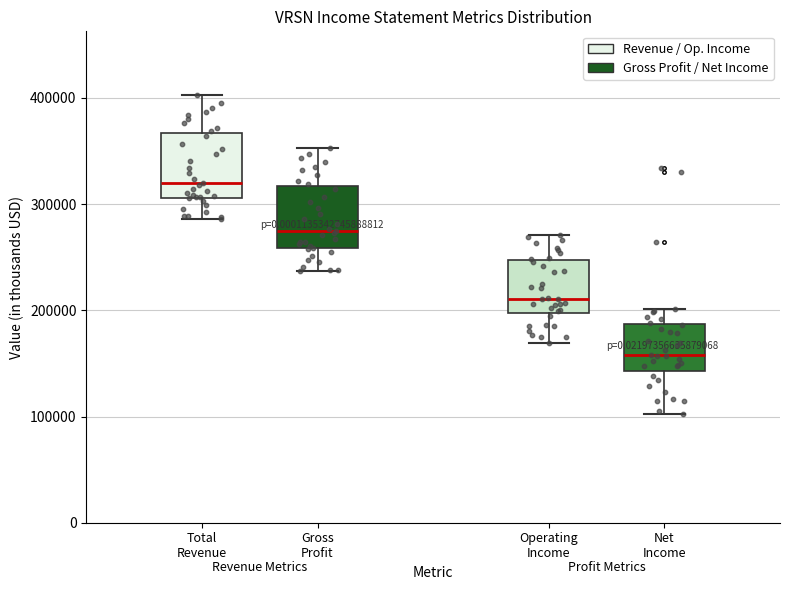

Reading left to right, read every box against the y-axis: the position of its median line, the range the box covers, and the ends of its whiskers. The values are not printed on the chart, so give them approximately, as read against the axis.

Total Revenue: median 320000, box 310000 to 370000, whiskers 290000 to 400000
Gross Profit: median 270000, box 260000 to 320000, whiskers 240000 to 350000
Operating Income: median 210000, box 200000 to 250000, whiskers 170000 to 270000
Net Income: median 160000, box 140000 to 190000, whiskers 100000 to 200000